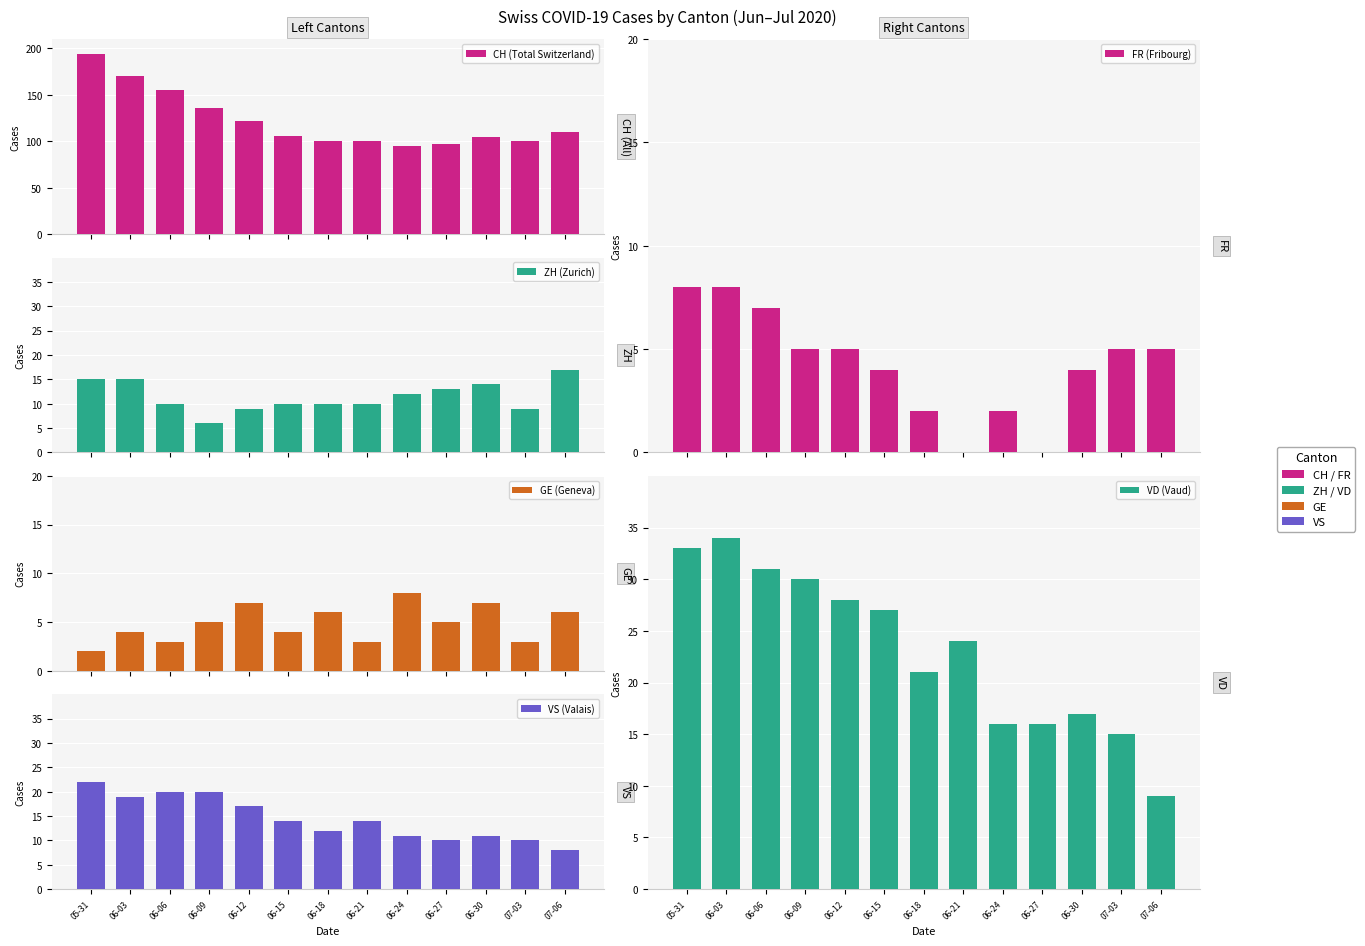

What position from the left is 06-12?

5